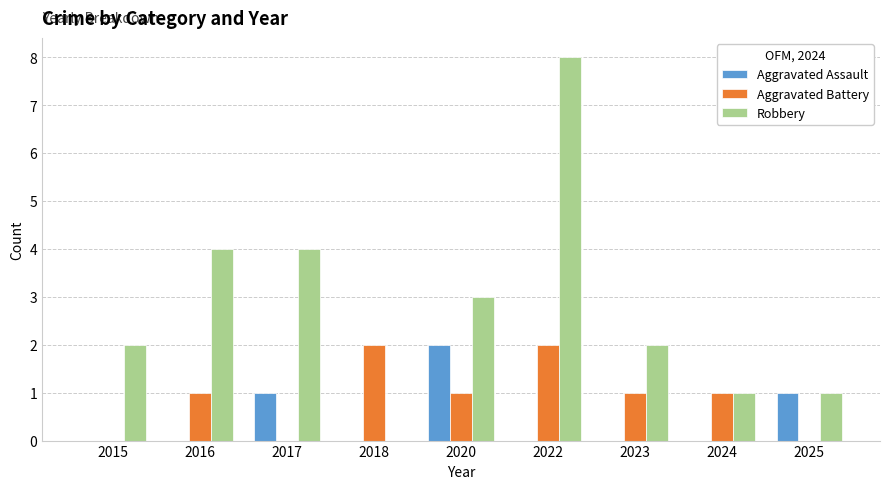

Which series has the largest range (max minus min)?

Robbery